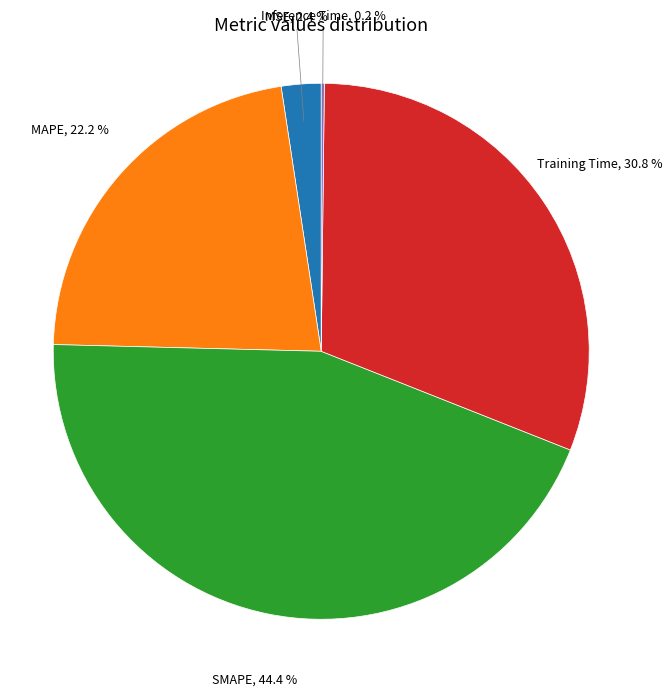

Is there a majority slice in this chart?

No